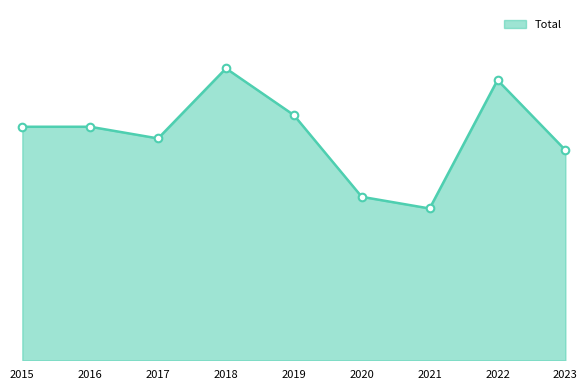

What is the change in value from 2016 to 2017?

-1